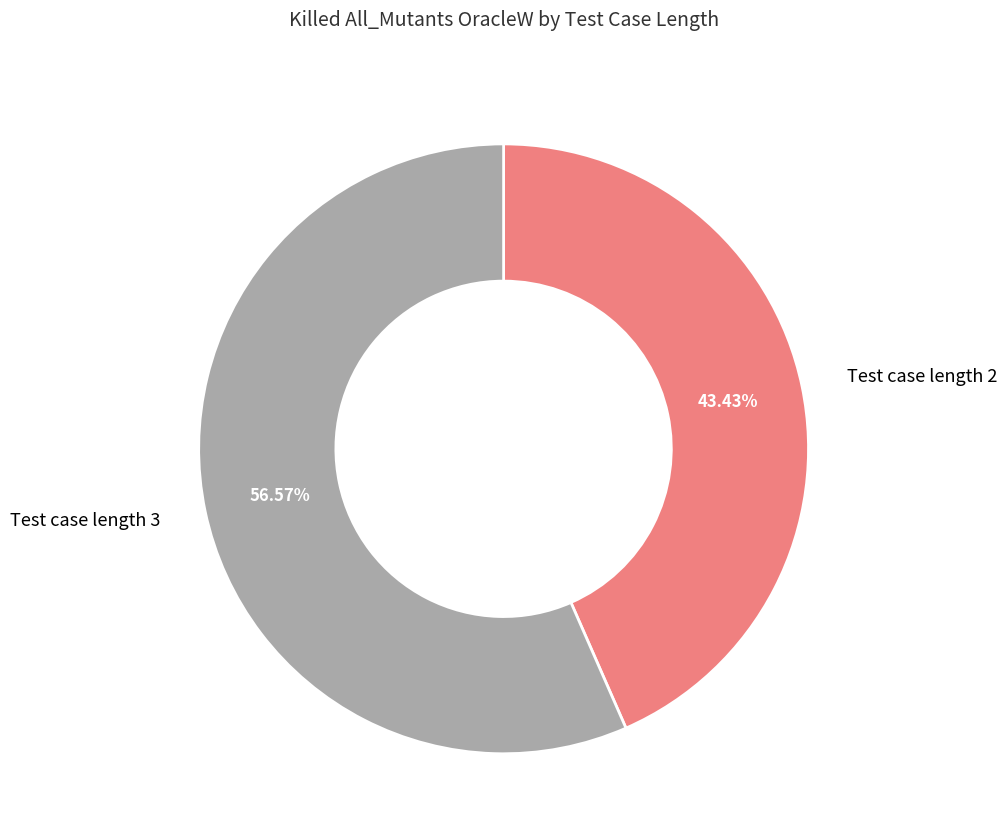

To the nearest percent, what is the average slice percentage?

50%